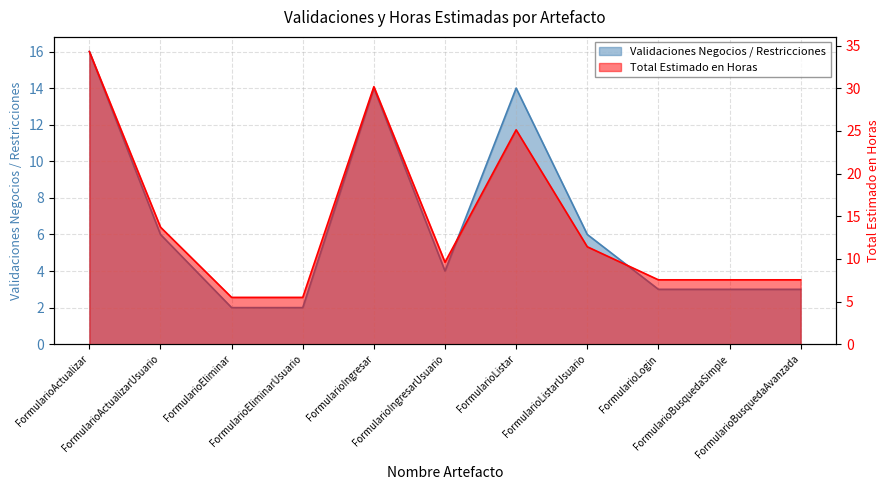

Which label corresponds to the largest value in the chart?

FormularioActualizar